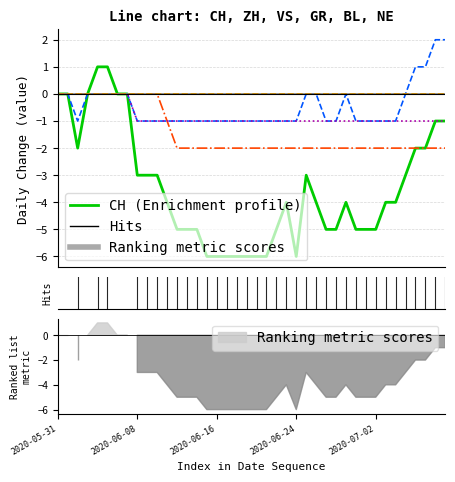

Is it true that BL equals 0 at 14?

True